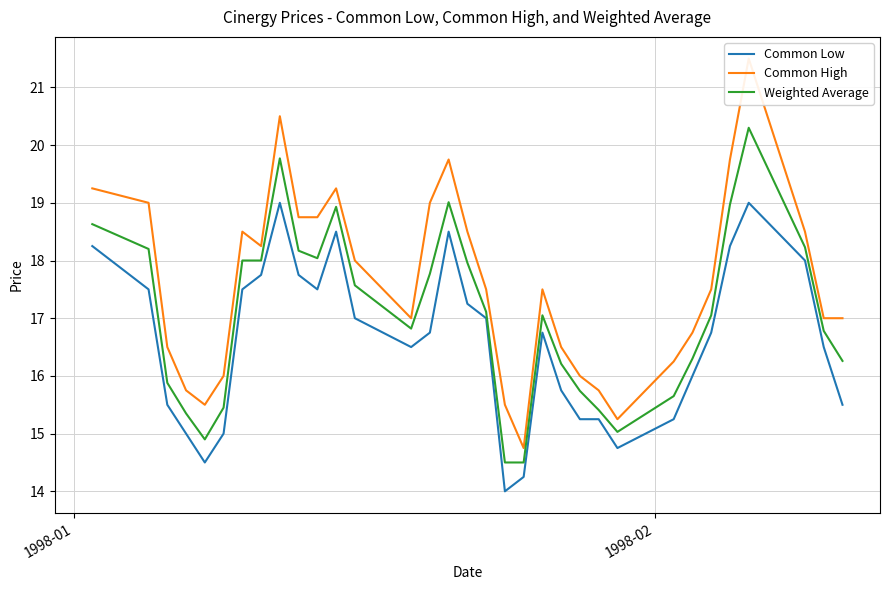

What is the minimum value shown in the chart?

14.0